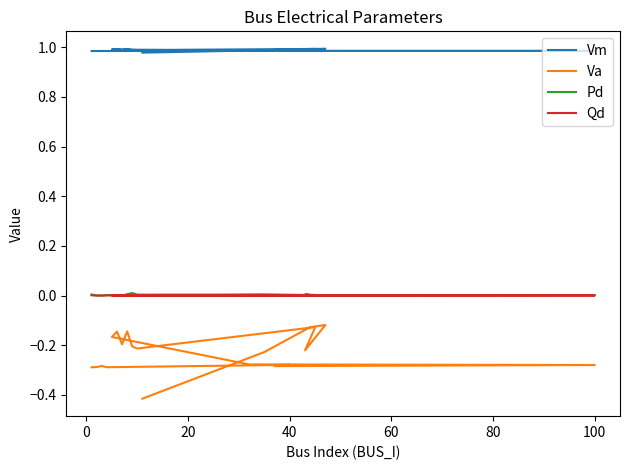

How many series are shown in this chart?

4